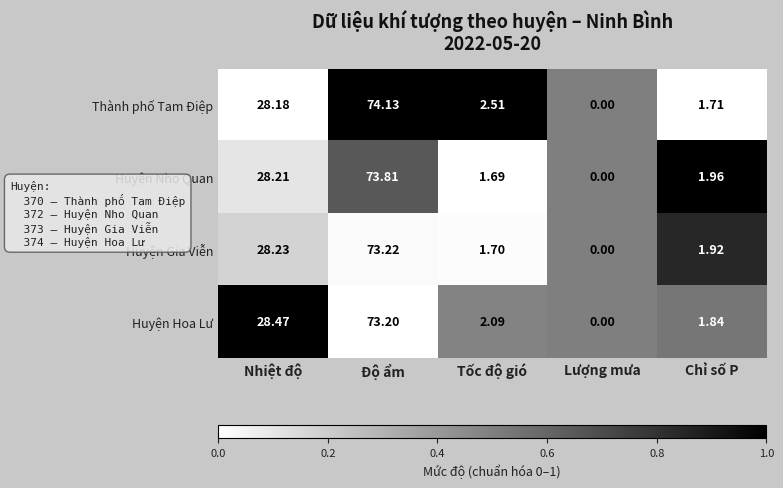

Where does the Huyện Nho Quan series first go above 1?

Nhiệt độ